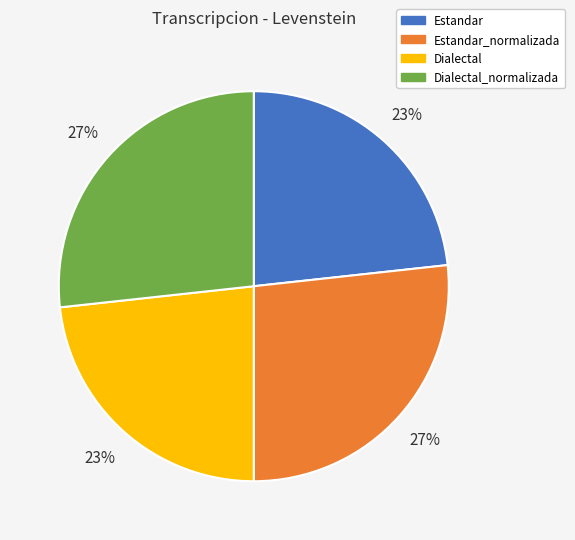

Combined, do Estandar_normalizada and Dialectal_normalizada account for over 50%?

Yes